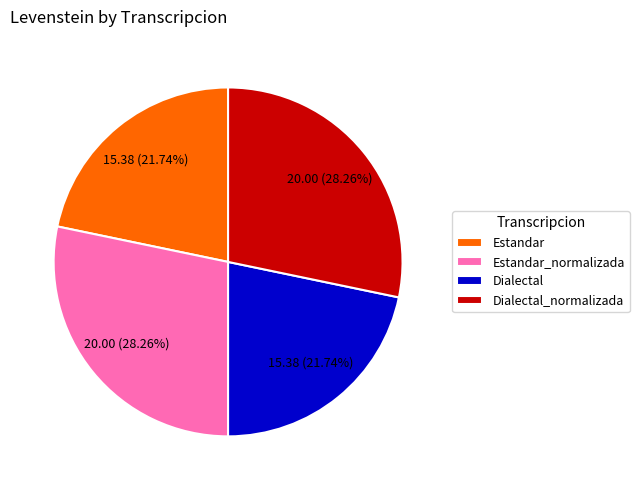

To the nearest percent, what percentage of the pie is Estandar_normalizada?

28%